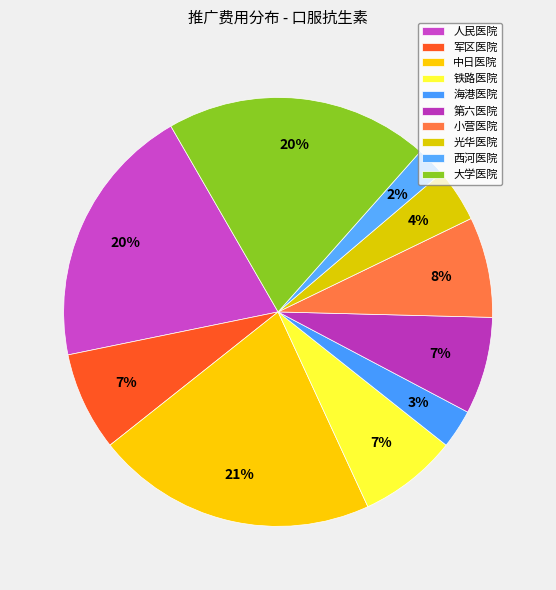

How many slices are in this pie chart?

10